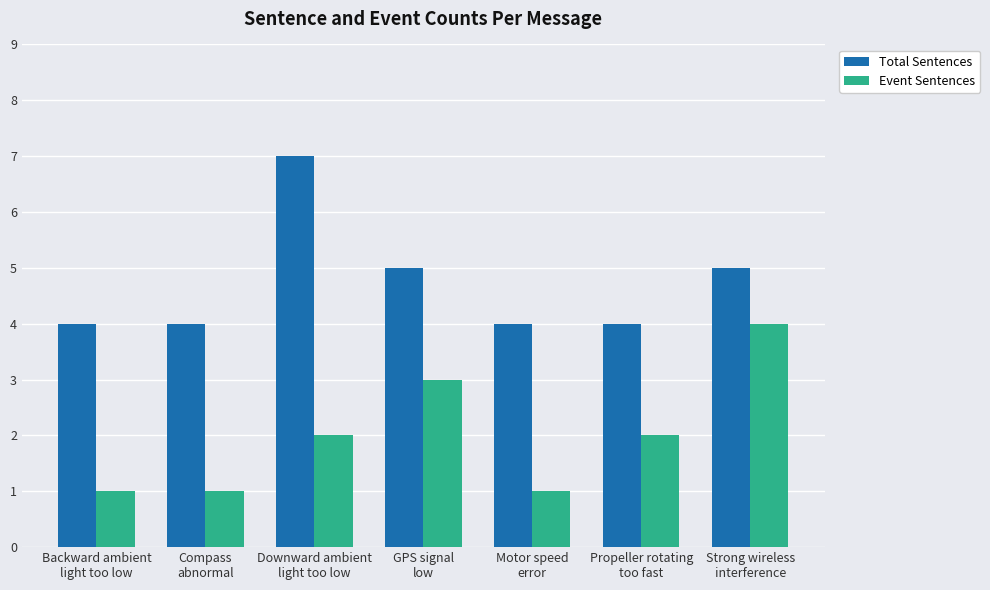

How many values in the Event Sentences series are below 2?

3